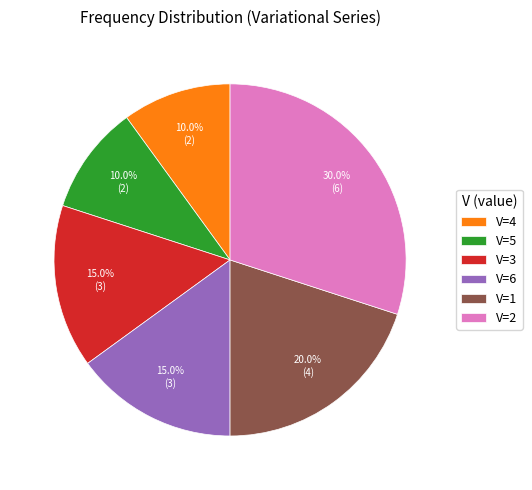

How many slices are in this pie chart?

6